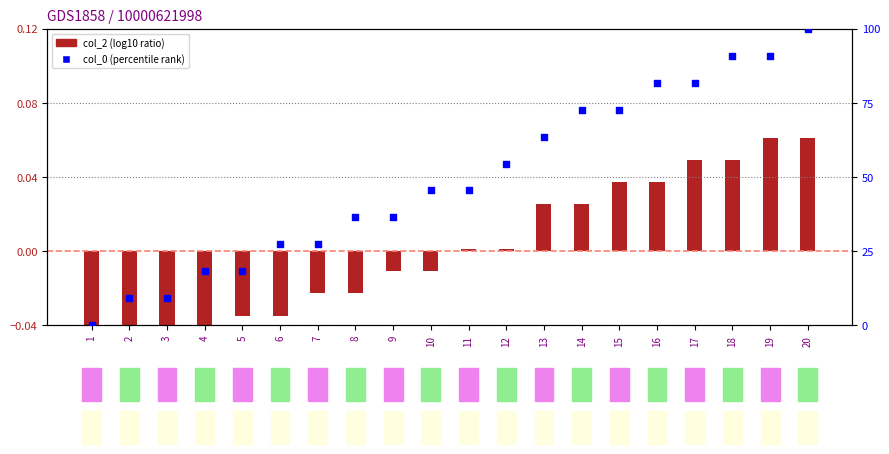

What is the total value across all series at 16?

81.9